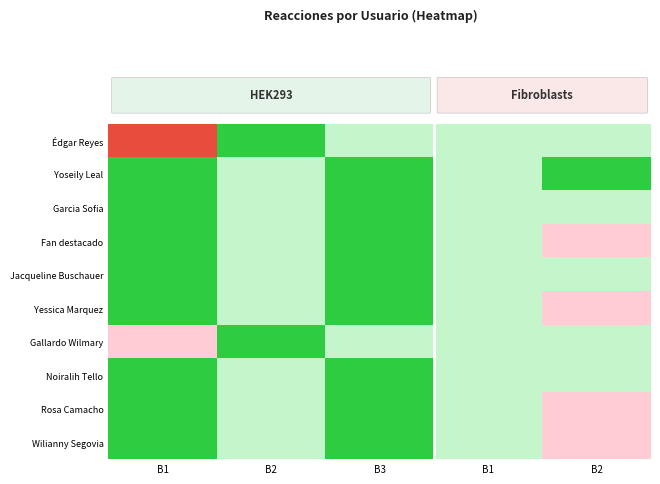

Reading left to right, what are all the values shown in this chart?

Édgar Reyes: B1=1.0	B2=0.0	B3=0.3	B1=0.3	B2=0.3
Yoseily Leal: B1=0.0	B2=0.3	B3=0.0	B1=0.3	B2=0.0
Garcia Sofia: B1=0.0	B2=0.3	B3=0.0	B1=0.3	B2=0.3
Fan destacado: B1=0.0	B2=0.3	B3=0.0	B1=0.3	B2=0.7
Jacqueline Buschauer: B1=0.0	B2=0.3	B3=0.0	B1=0.3	B2=0.3
Yessica Marquez: B1=0.0	B2=0.3	B3=0.0	B1=0.3	B2=0.7
Gallardo Wilmary: B1=0.7	B2=0.0	B3=0.3	B1=0.3	B2=0.3
Noiralih Tello: B1=0.0	B2=0.3	B3=0.0	B1=0.3	B2=0.3
Rosa Camacho: B1=0.0	B2=0.3	B3=0.0	B1=0.3	B2=0.7
Wilianny Segovia: B1=0.0	B2=0.3	B3=0.0	B1=0.3	B2=0.7